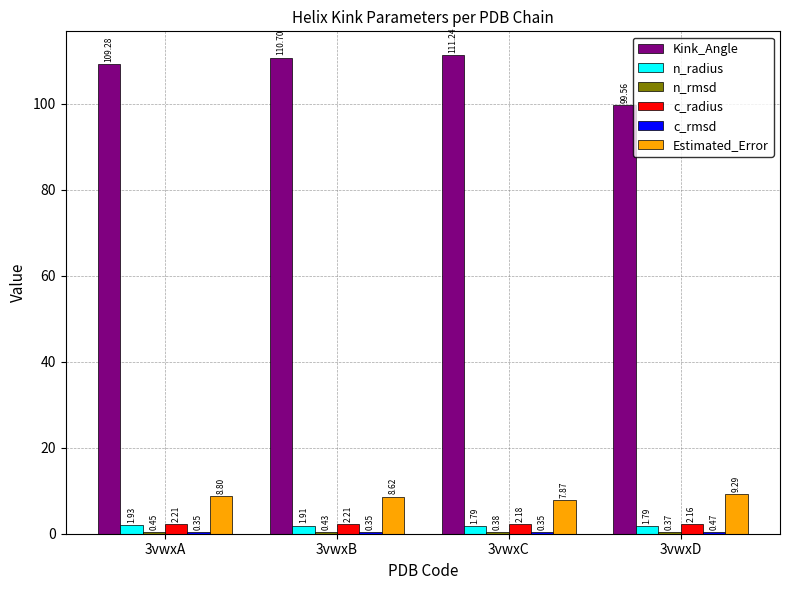

What is the total value across all series at 3vwxC?

123.8